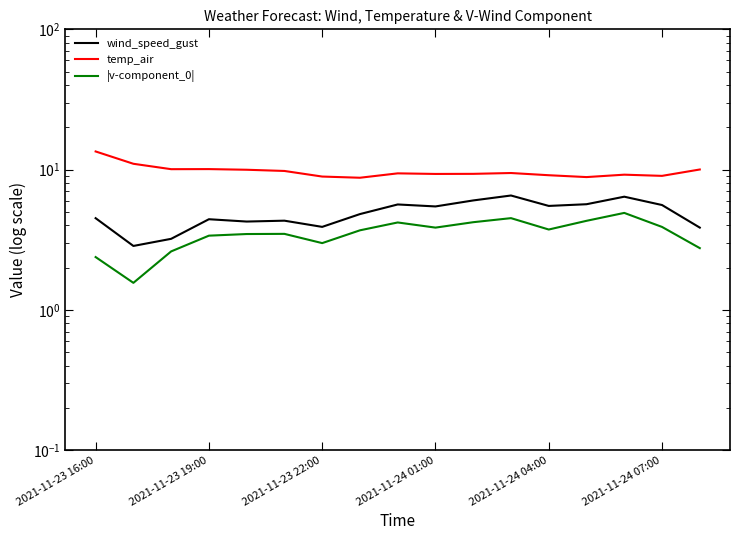

The temp_air series shows 10.0 at 16. True or false?

True